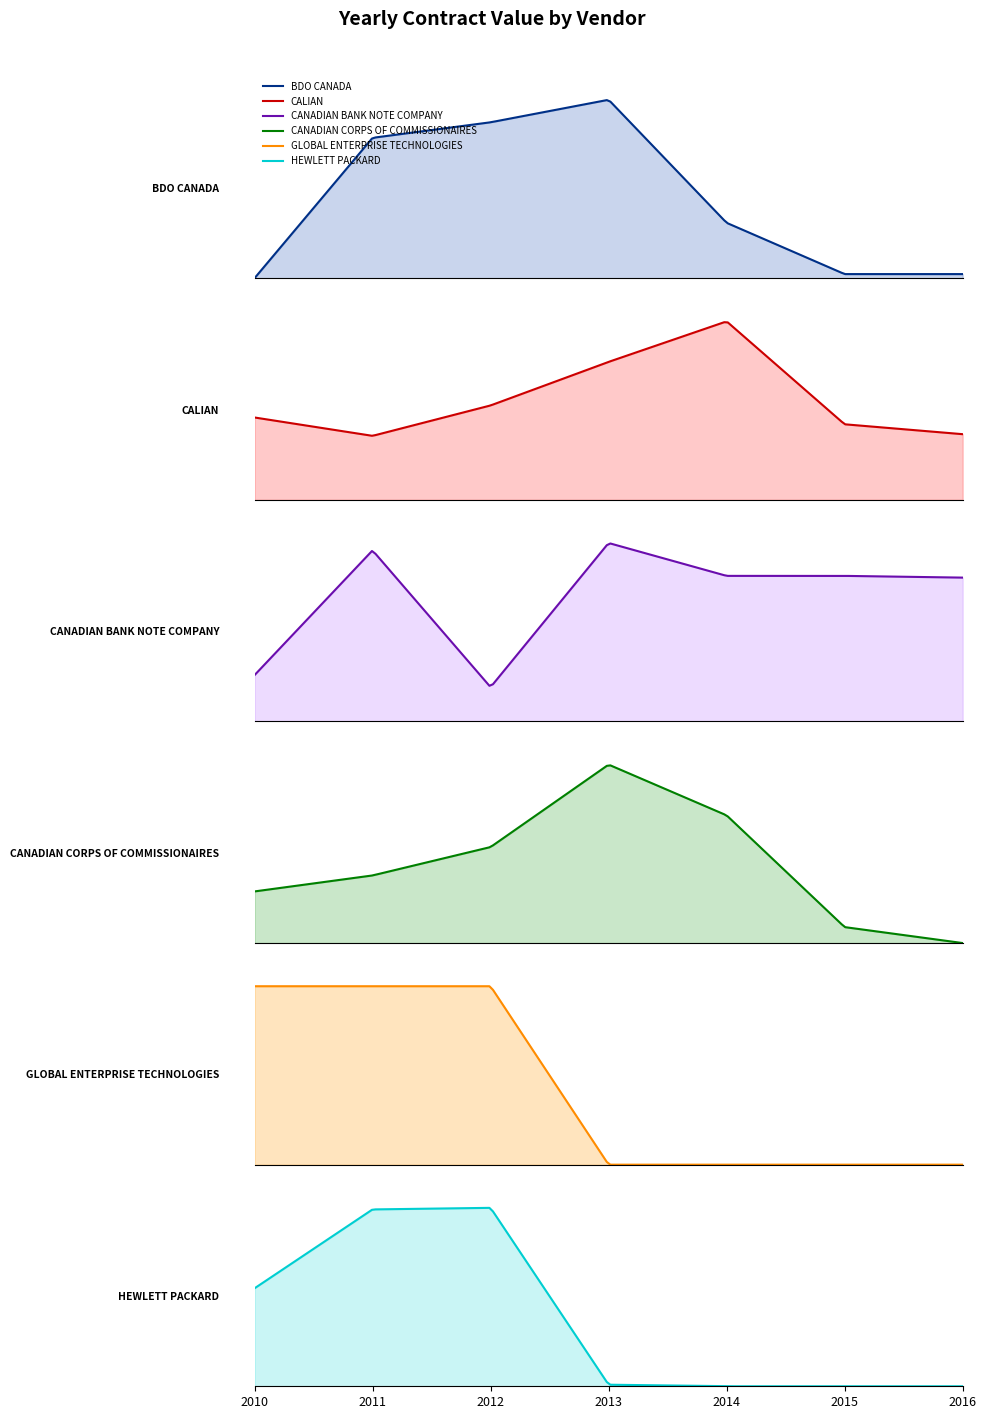

True or false: GLOBAL ENTERPRISE TECHNOLOGIES has more than 1 interior local peaks.

False